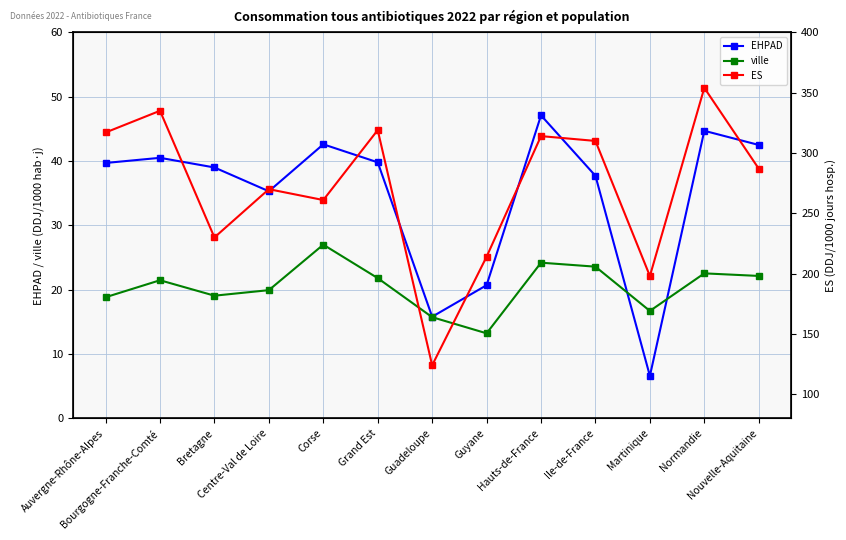

Rank the series at Martinique from lowest to highest value.

EHPAD, ville, ES